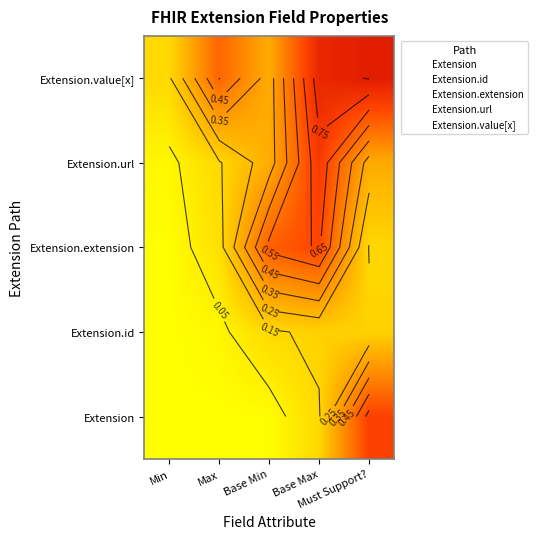

Is the value of Extension.extension at Base Min greater than the value of Extension at Base Min?

Yes